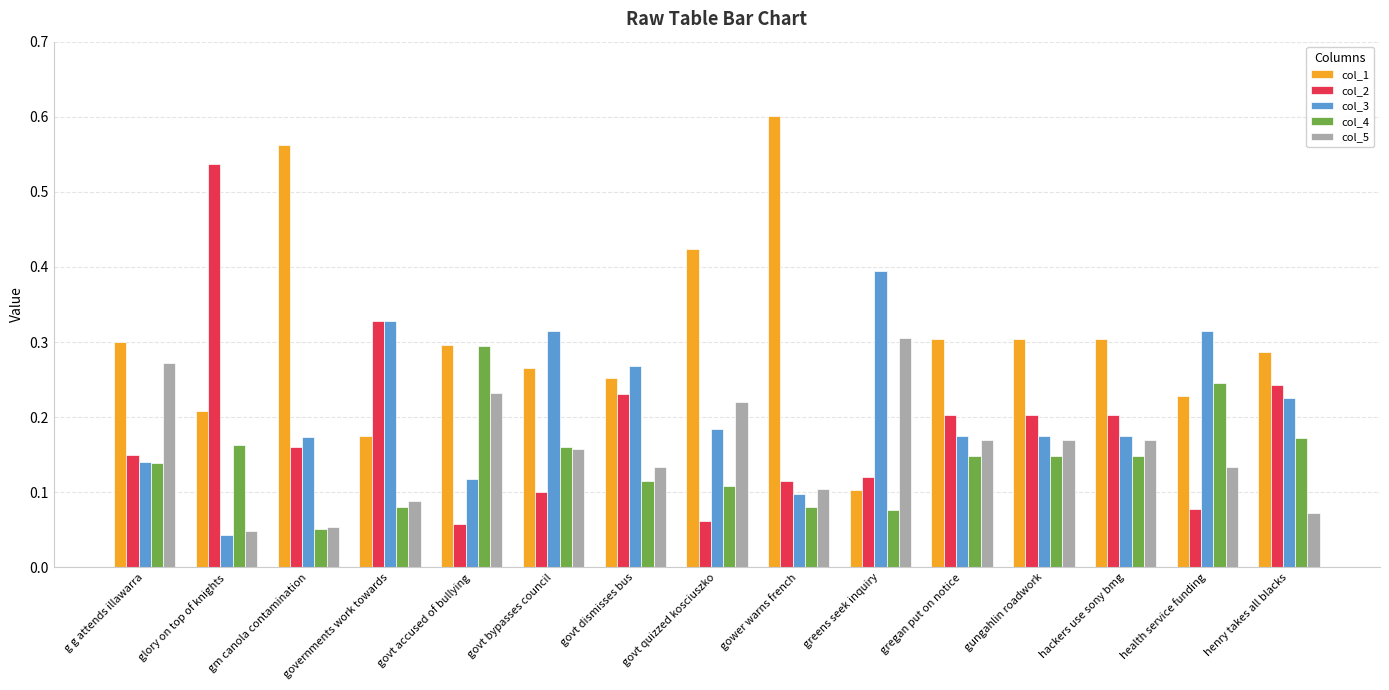

What is the sum of all col_4 values?

2.1